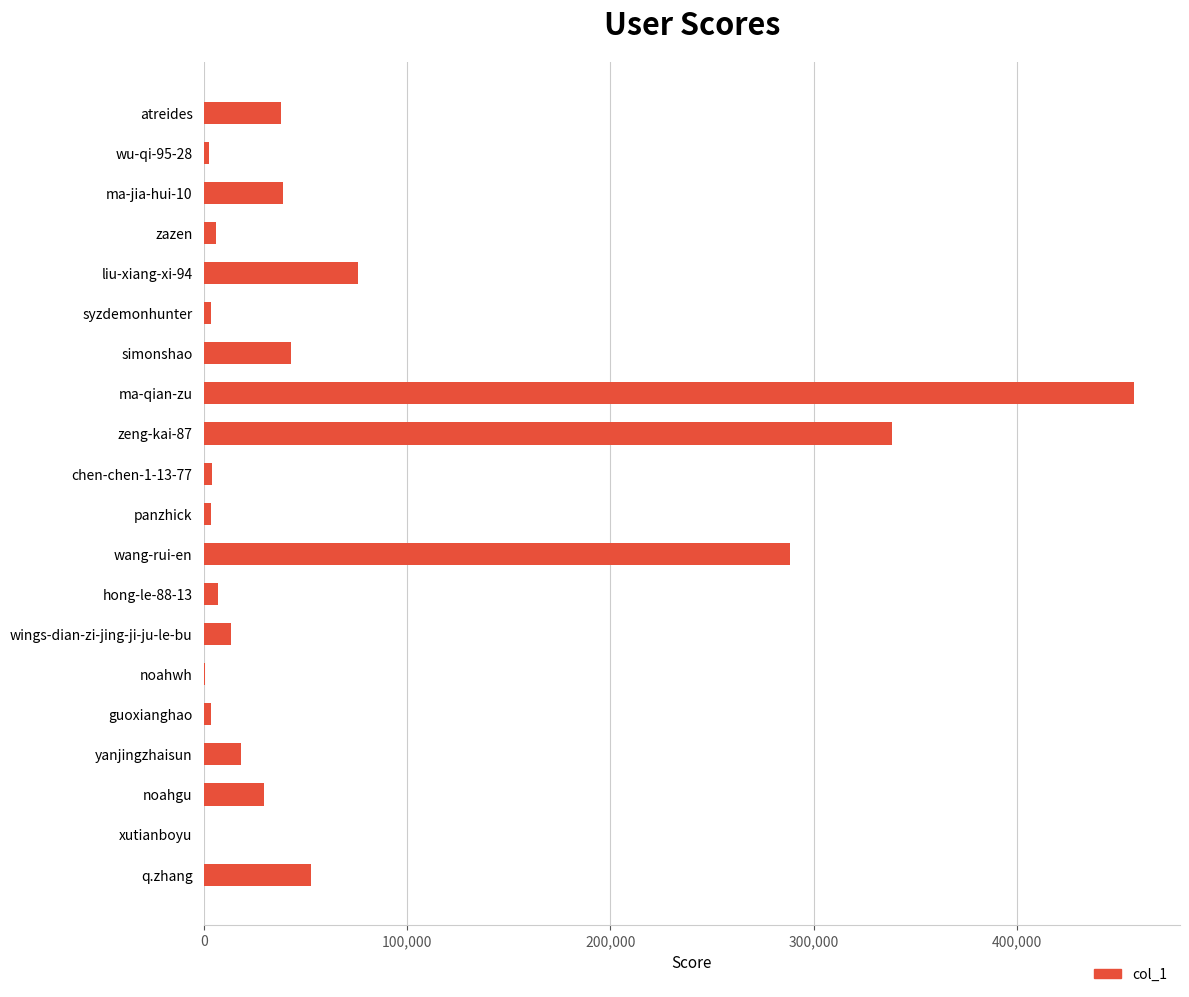

What is the greatest value displayed?

457313